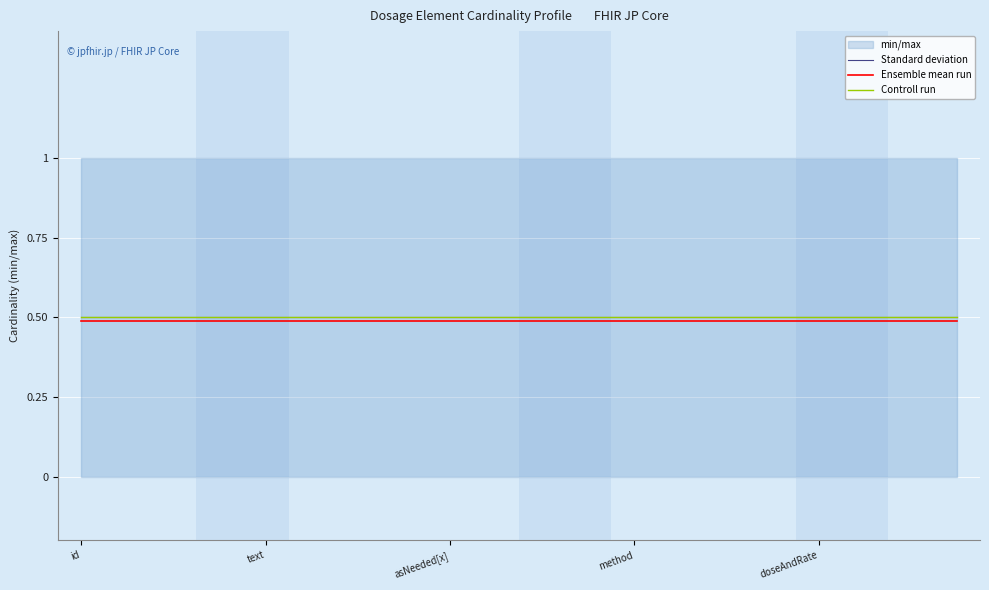

True or false: Ensemble mean run and Controll run cross at least once.

False